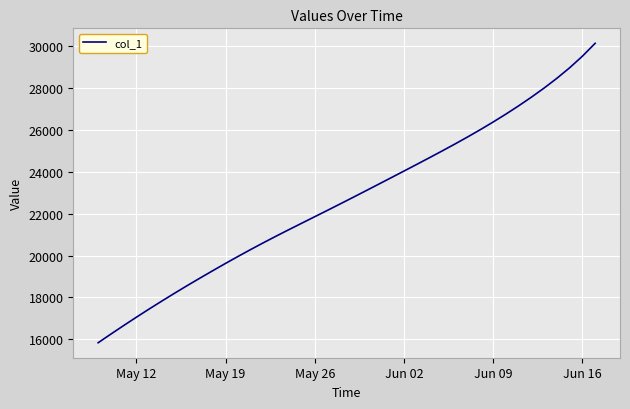

What is the smallest value displayed?

15842.6